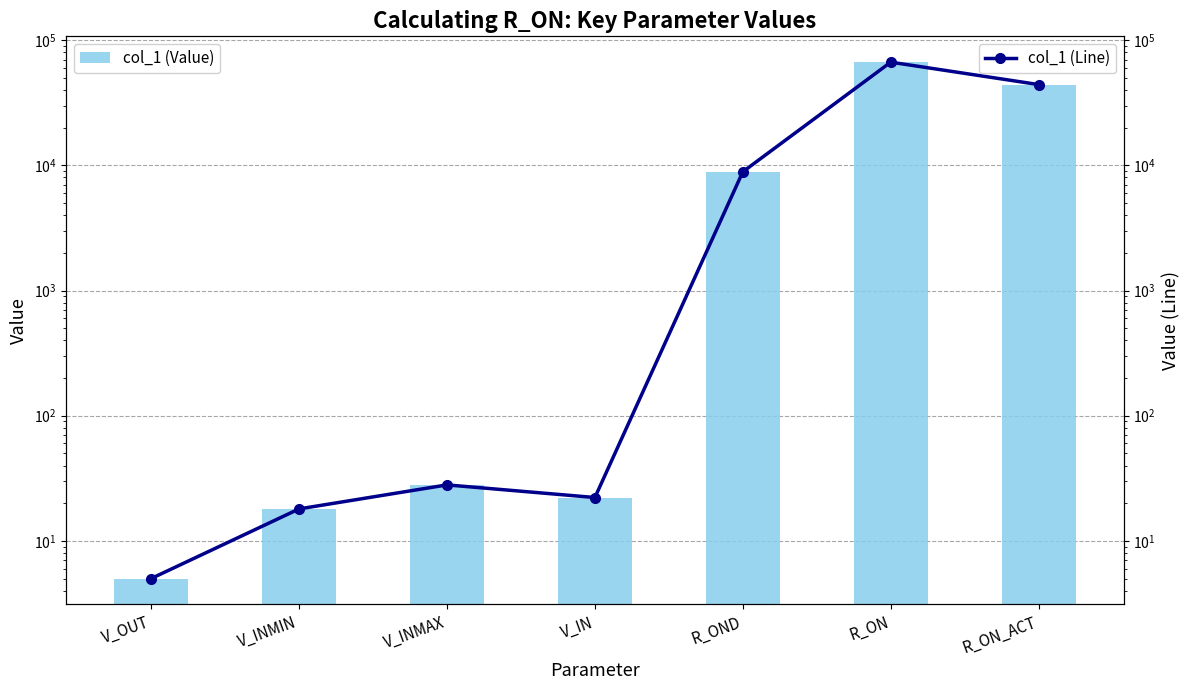

What is the greatest value displayed?

66761.6